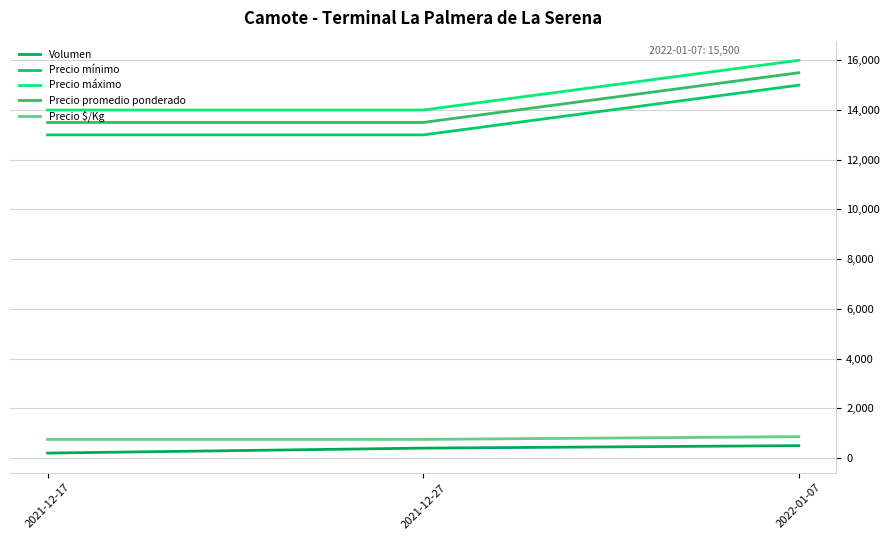

Is this an area chart (filled region under the line)?

No